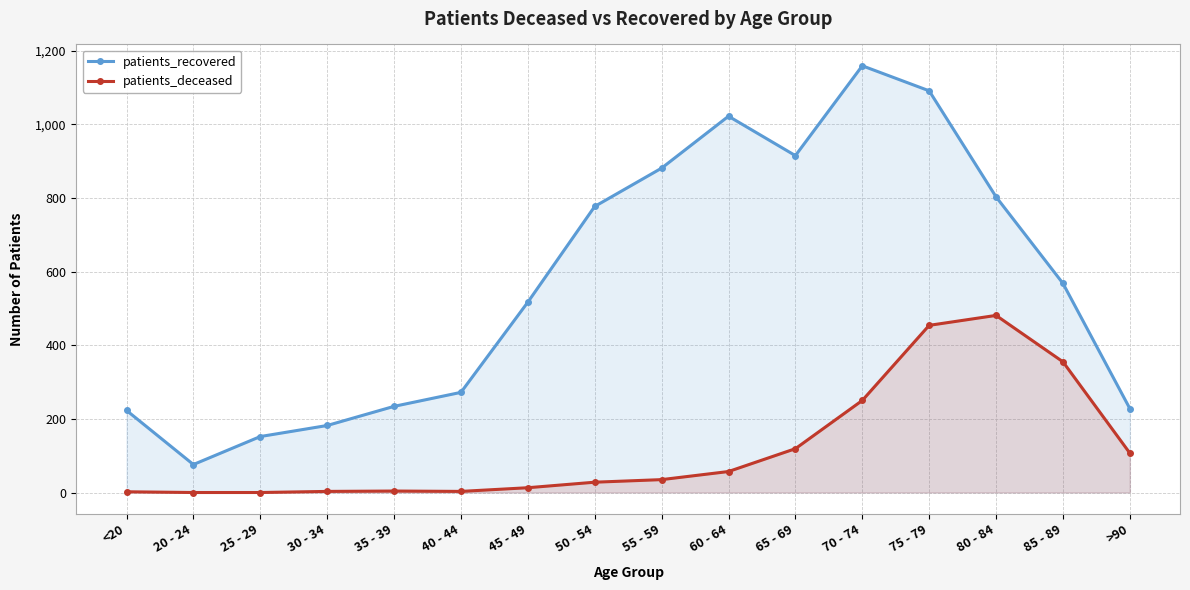

Where does the patients_recovered series first go above 568?

50 - 54